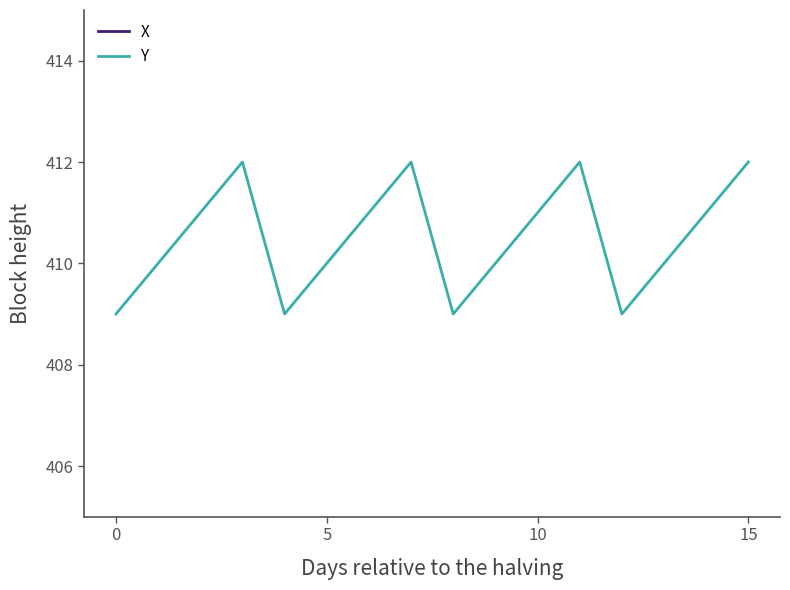

At which label is X closest to 669?

4